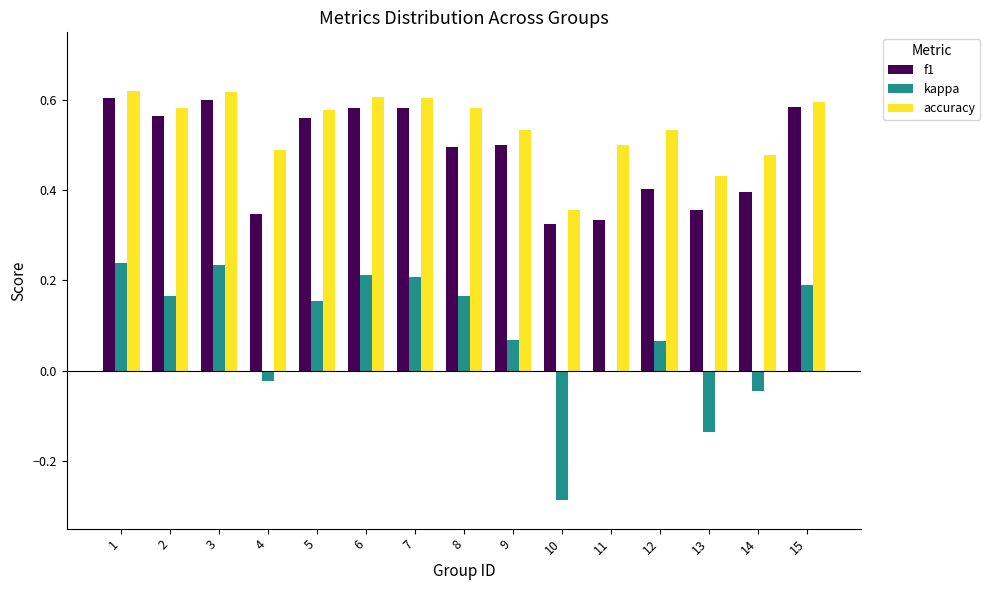

Is it true that accuracy equals 1.0 at 1?

False